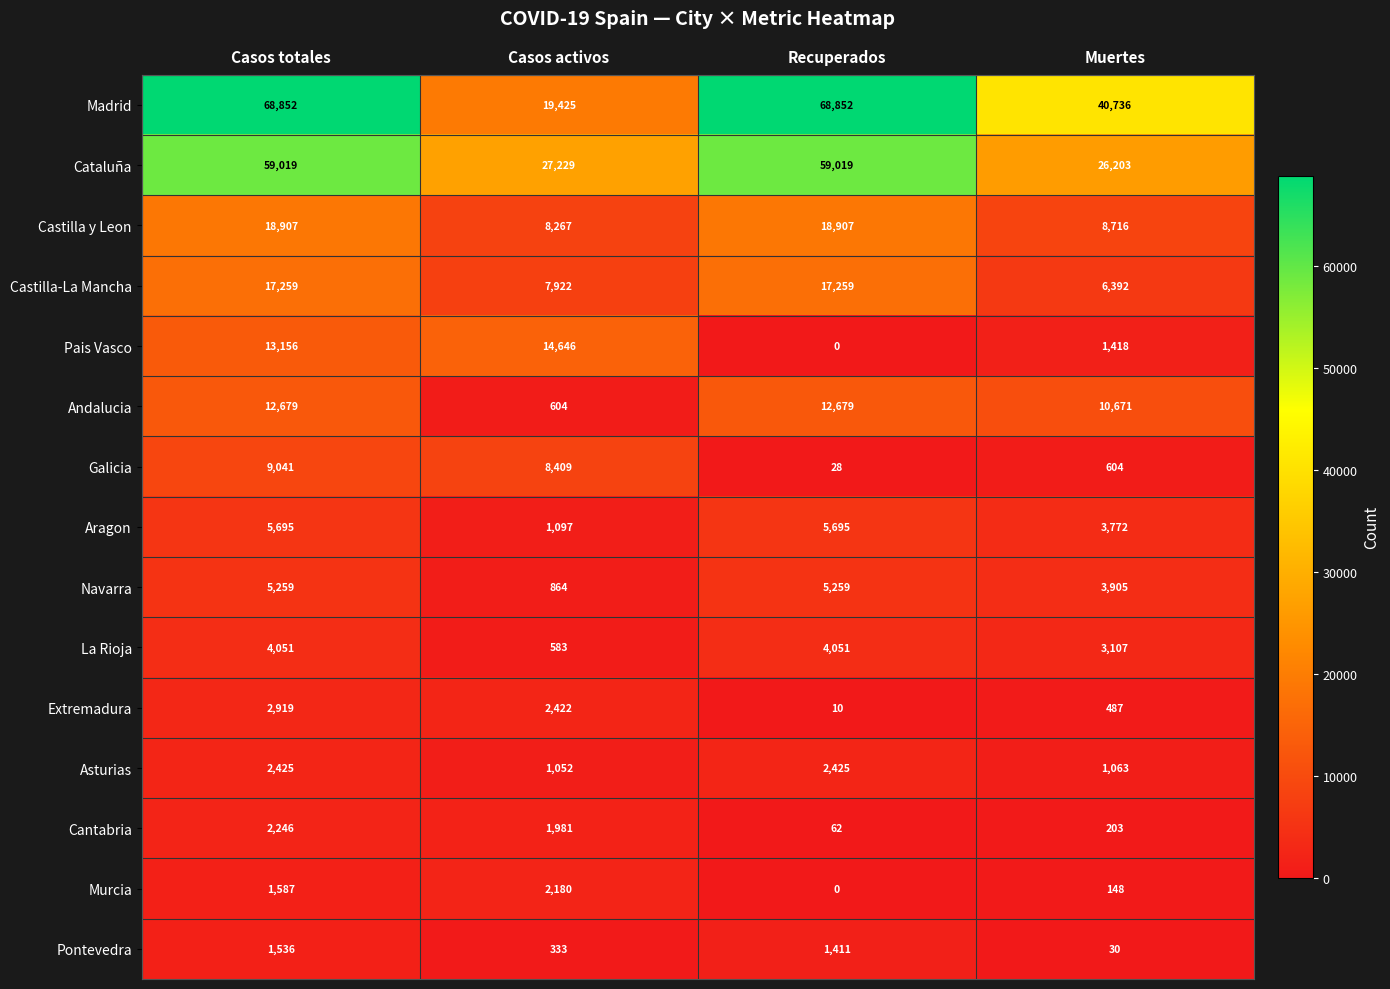

What is the difference between the highest and lowest values at Recuperados?

68852